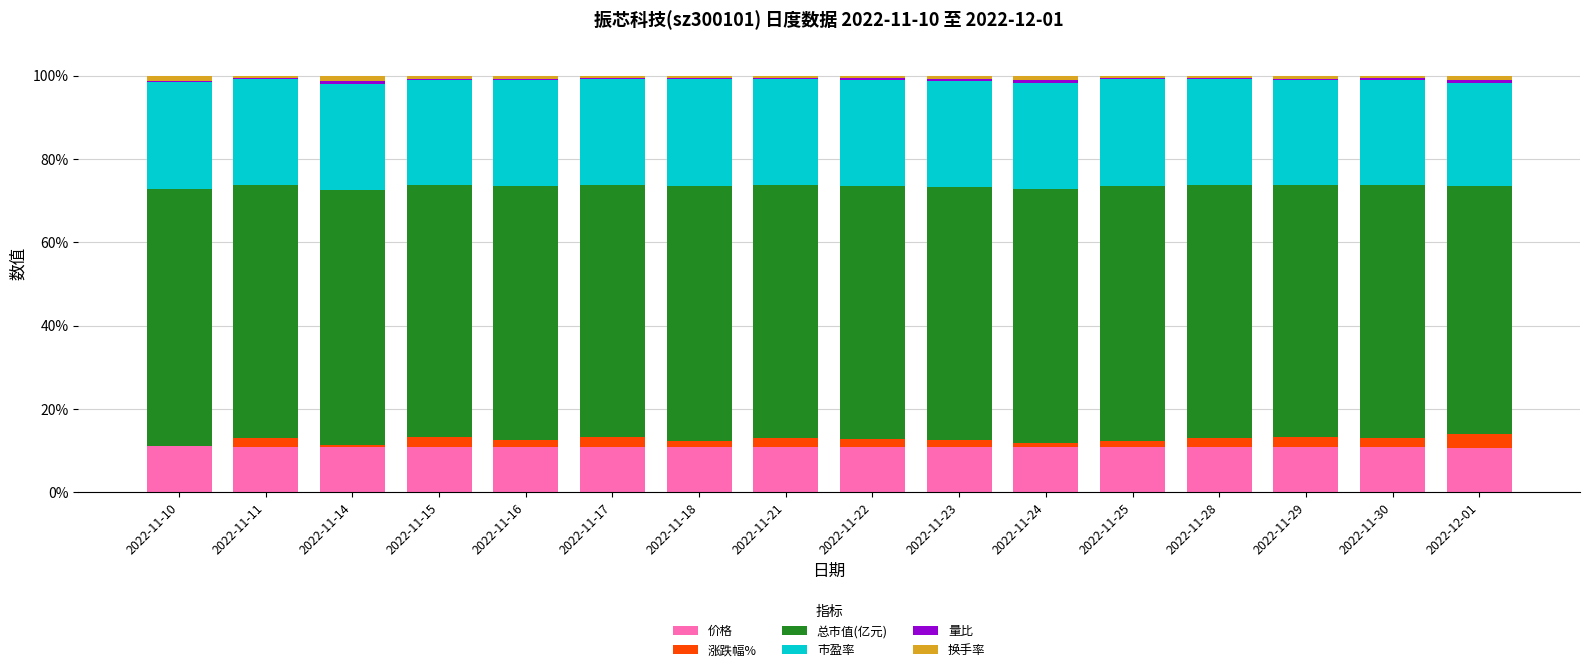

What is the maximum value for 价格?

11.0